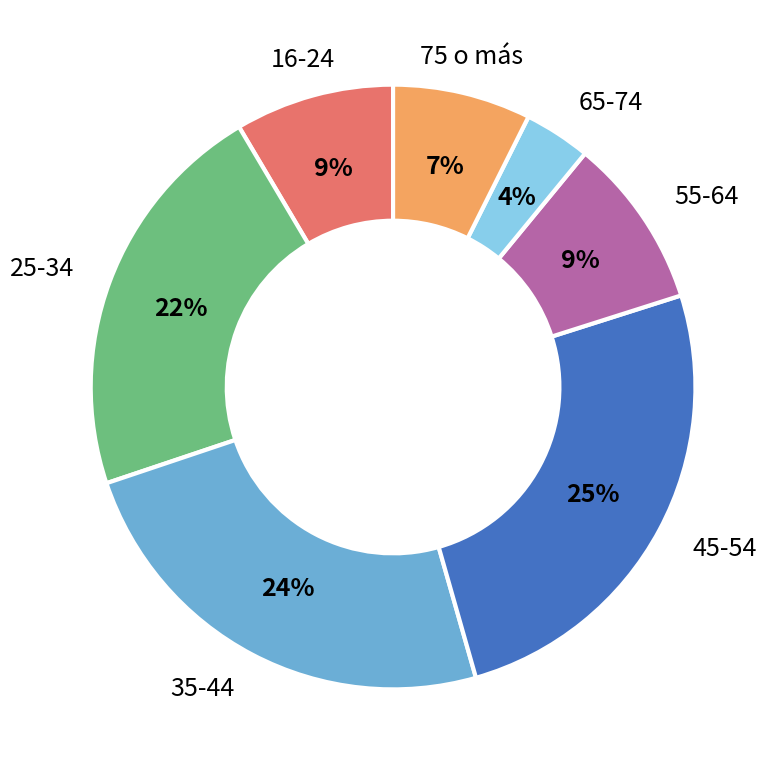

Approximately how many times larger is the value at 55-64 compared to 35-44?

0.4